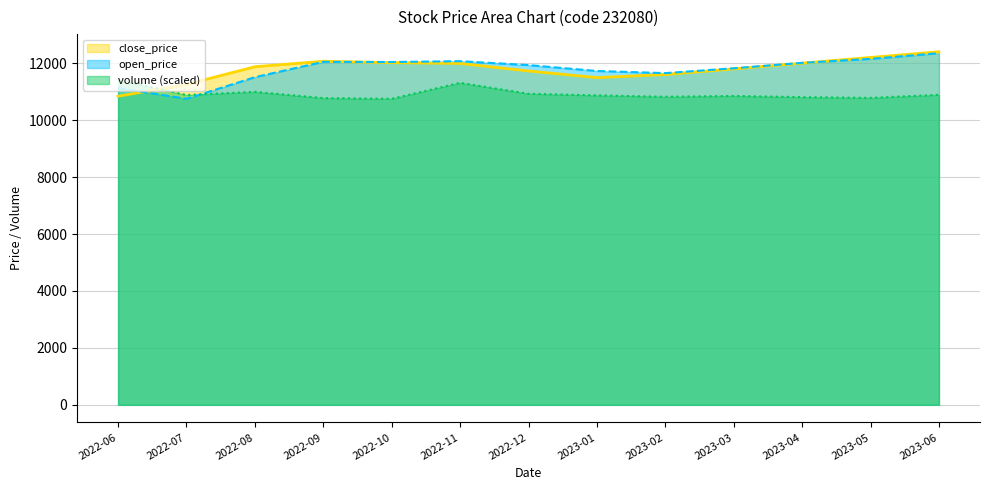

How many data points in volume are above 10868?

7